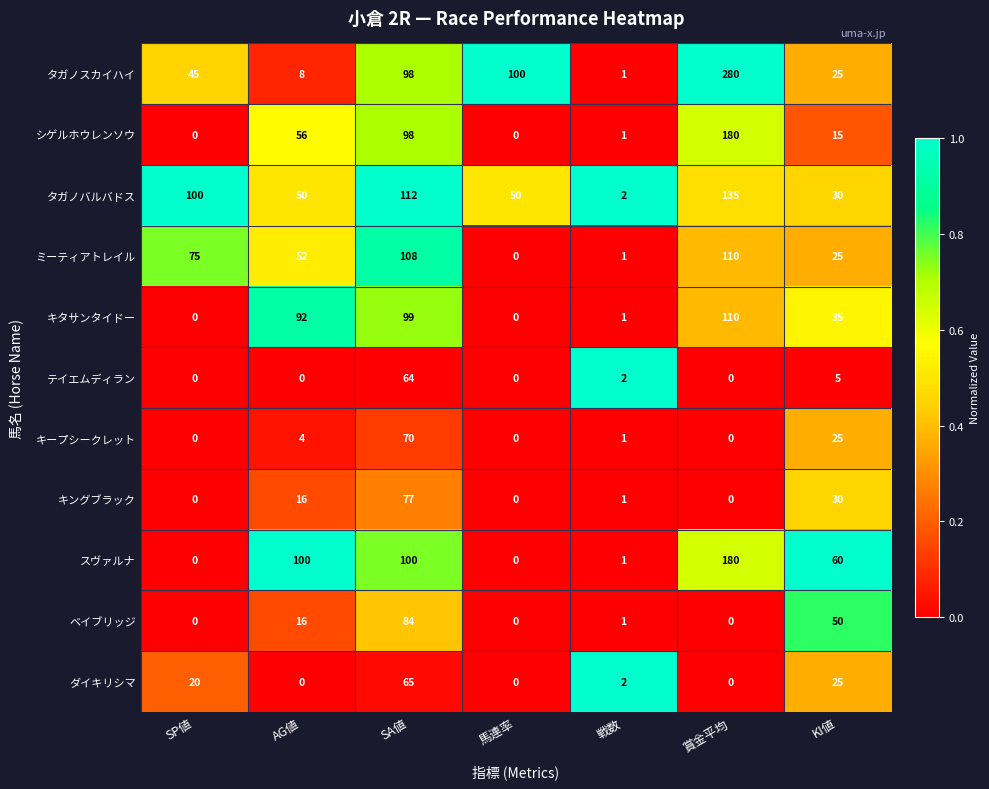

What is the total value across all series at SA値?

975